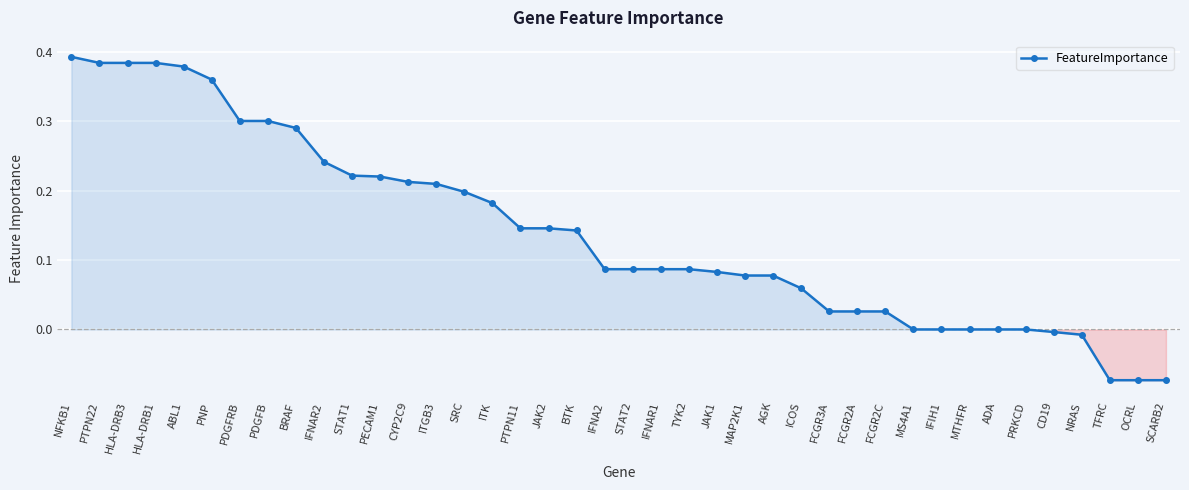

What is the difference between the second highest and second lowest values?

0.5